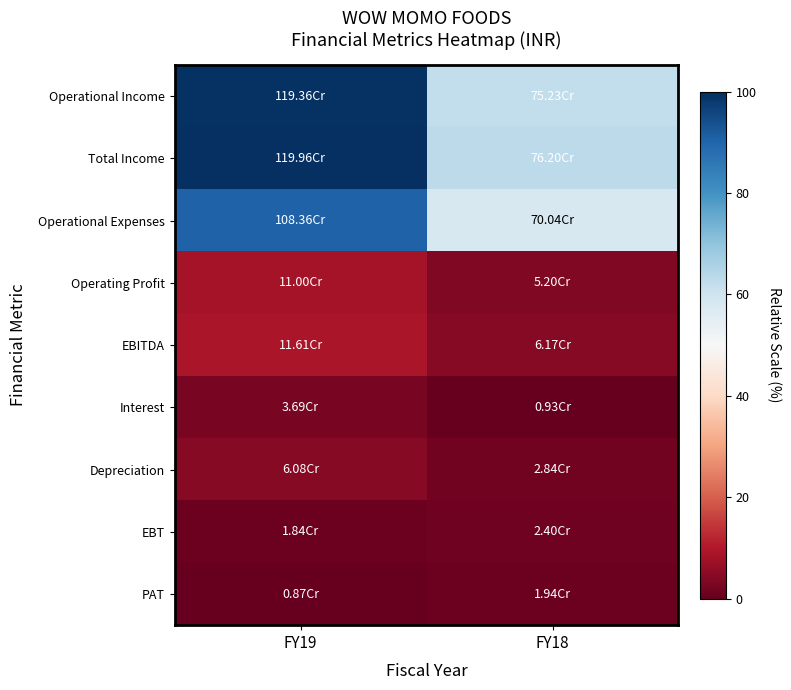

Reading left to right, transcribe all the data shown in this chart.

Operational Income: FY19=99.5	FY18=62.4
Total Income: FY19=100.0	FY18=63.3
Operational Expenses: FY19=90.3	FY18=58.1
Operating Profit: FY19=8.5	FY18=3.6
EBITDA: FY19=9.0	FY18=4.4
Interest: FY19=2.4	FY18=0.0
Depreciation: FY19=4.4	FY18=1.7
EBT: FY19=0.8	FY18=1.3
PAT: FY19=0.0	FY18=0.9